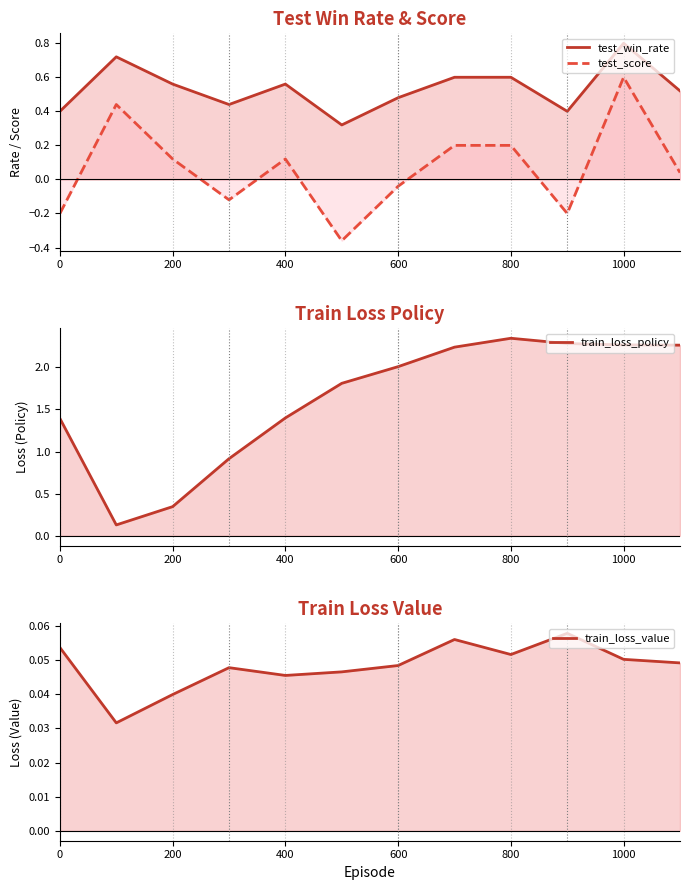

In train_loss_policy, how many points are higher than both neighbors (excluding endpoints)?

1